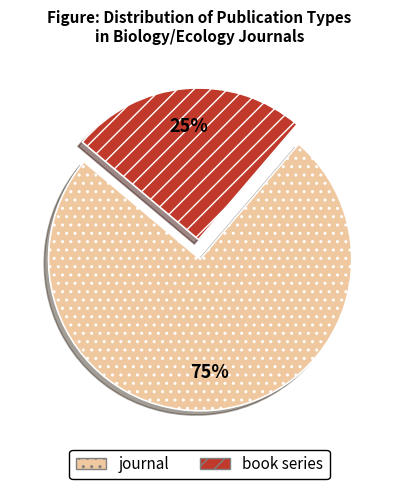

To the nearest percent, what is the average slice percentage?

50%